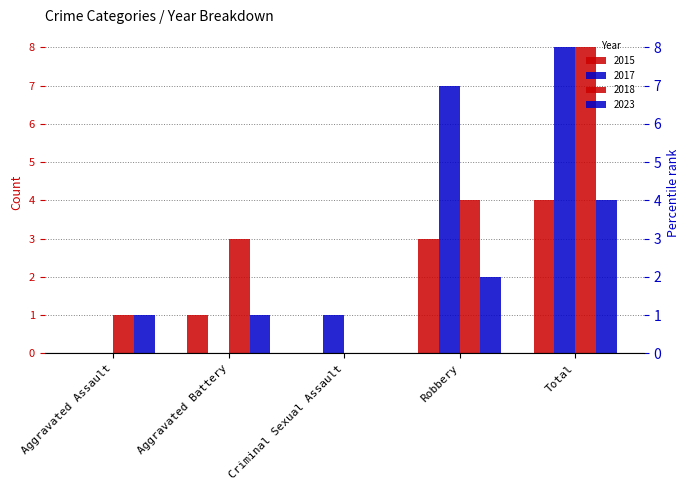

What is the maximum value for 2023?

4